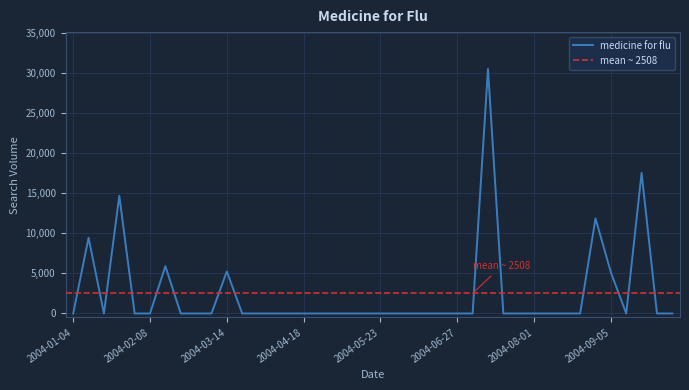

Count the number of values greater than 0.

8